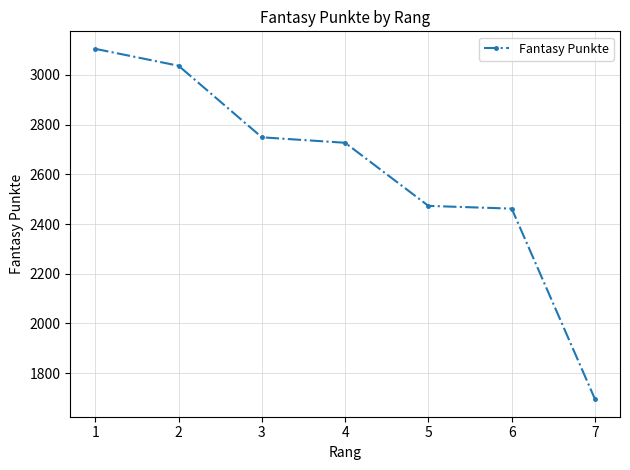

True or false: the data shows 2473 at 5.

True